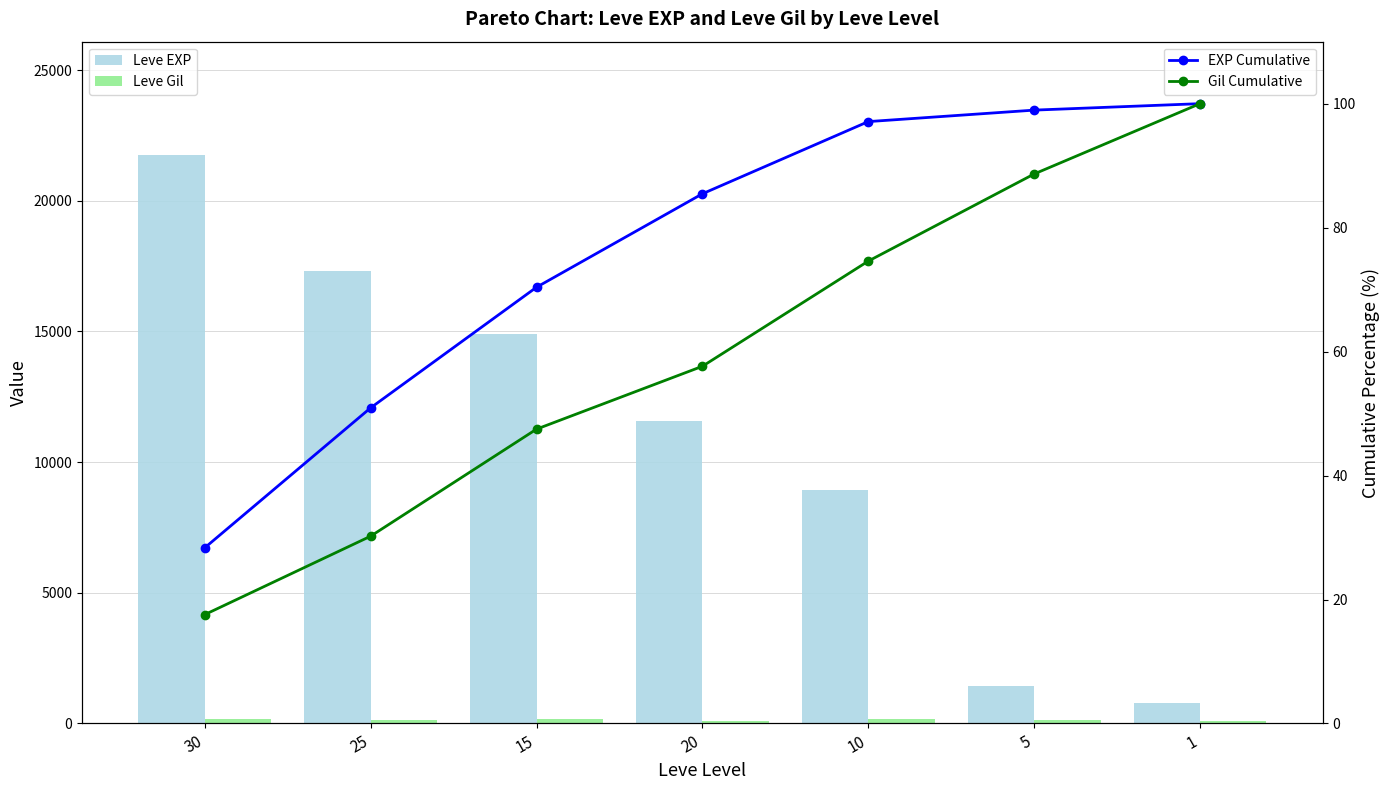

True or false: Leve Gil has a value of 101.0 at 20.

True